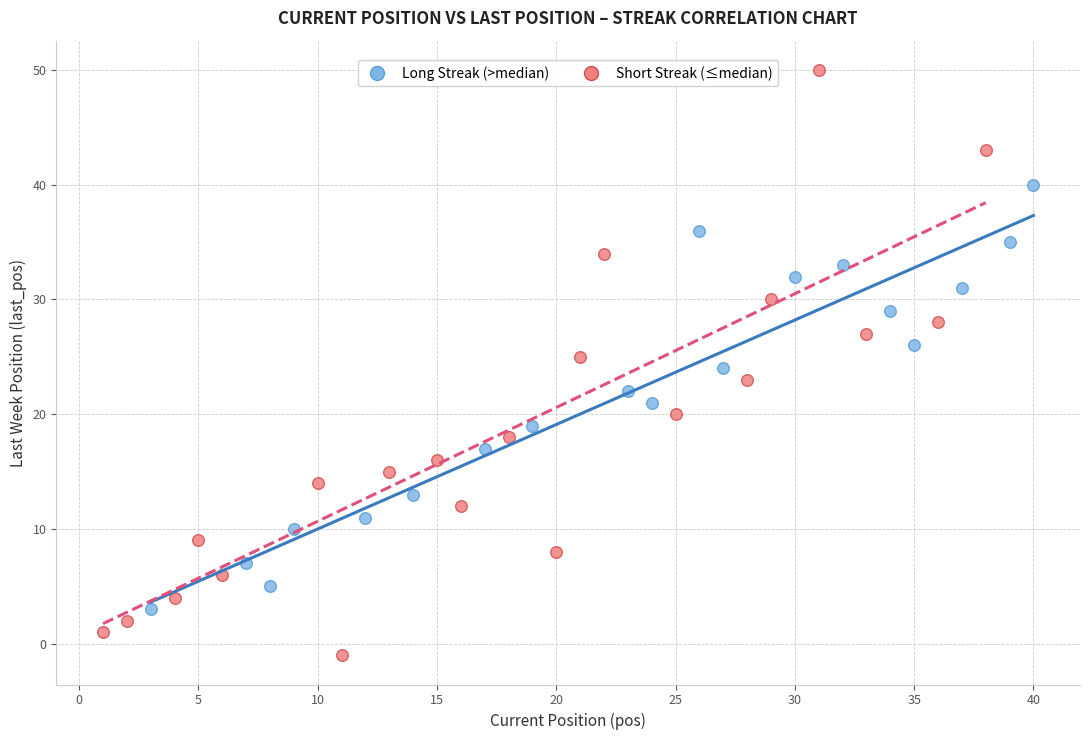

Which series has the largest Y range (max minus min)?

Short Streak (≤median)